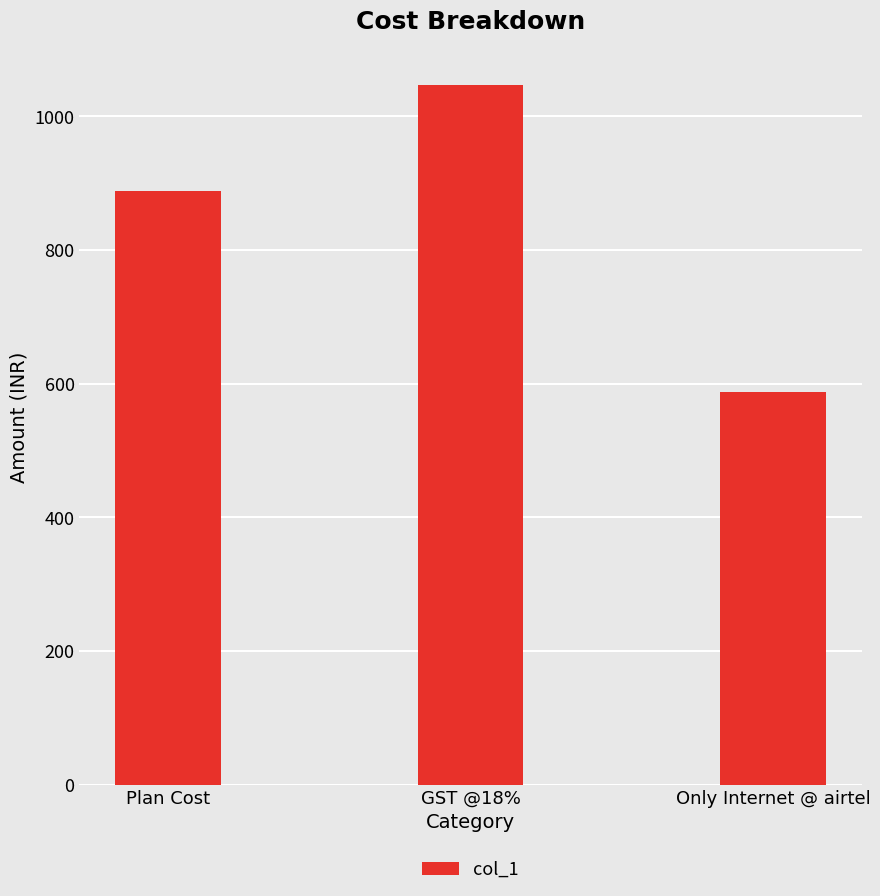

What is the sum of all values?

2523.8